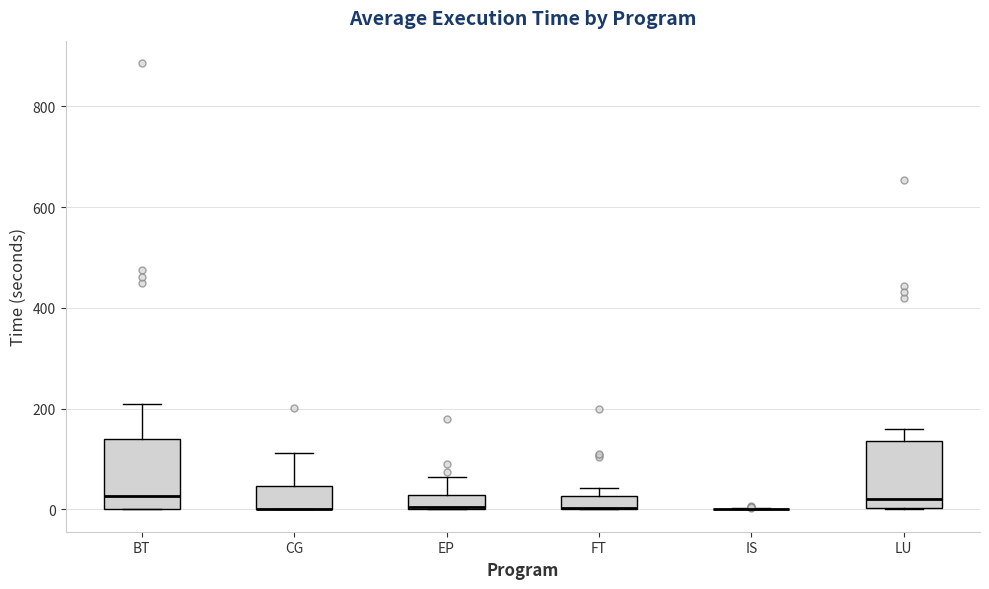

Where does the median line of the box for BT sit on the y-axis? The values are not printed on the chart, so give them approximately, as read against the axis.

20